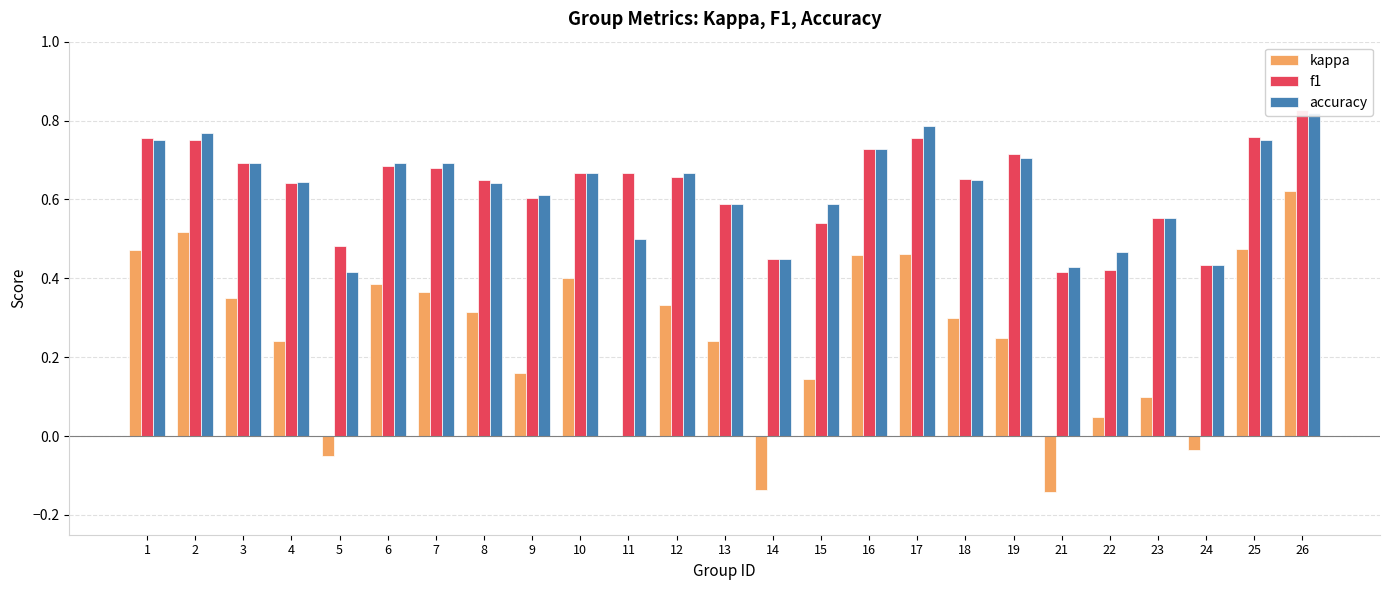

The value of accuracy at 4 is 0.2. True or false?

False